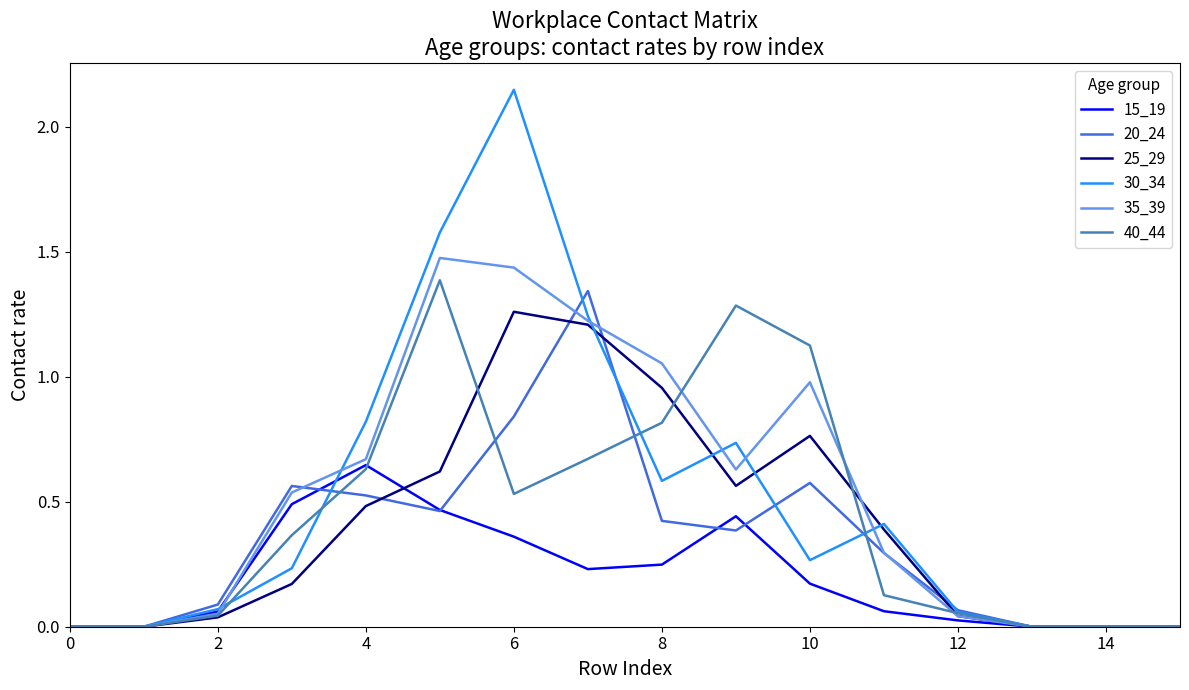

Rank the series by their maximum value, from highest to lowest.

30_34, 35_39, 40_44, 20_24, 25_29, 15_19